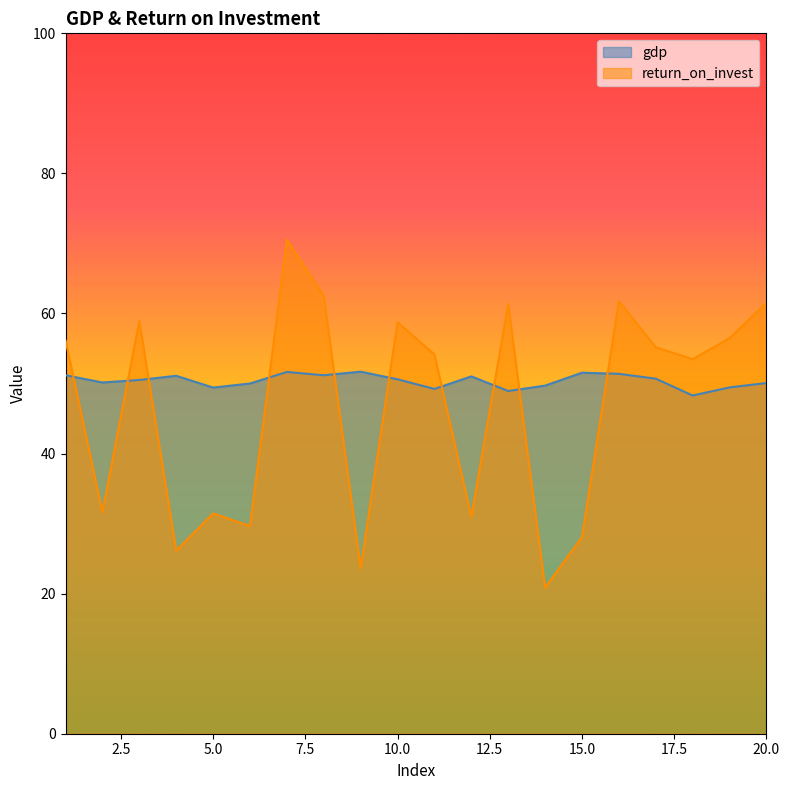

Is it true that return_on_invest equals 105.7 at 7?

False